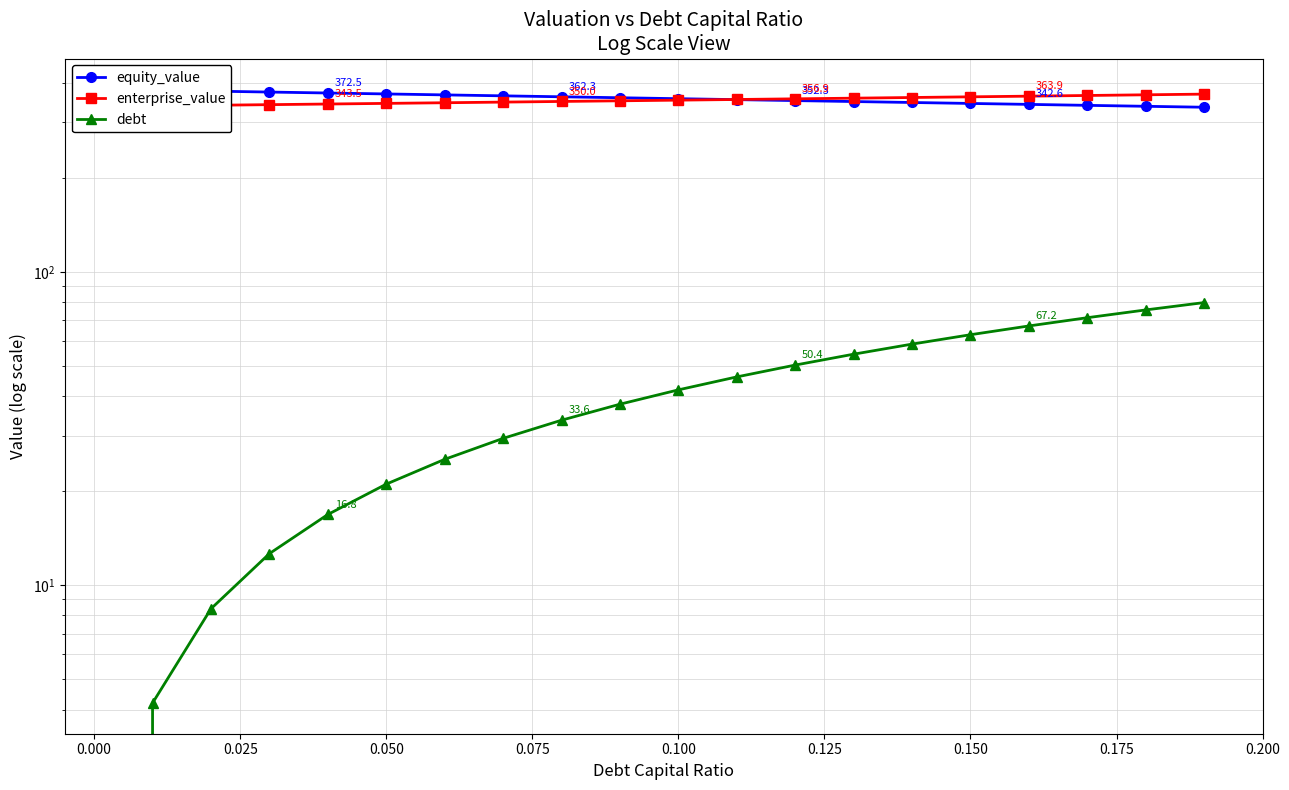

After their last crossing, which series has the higher values: equity_value or enterprise_value?

enterprise_value